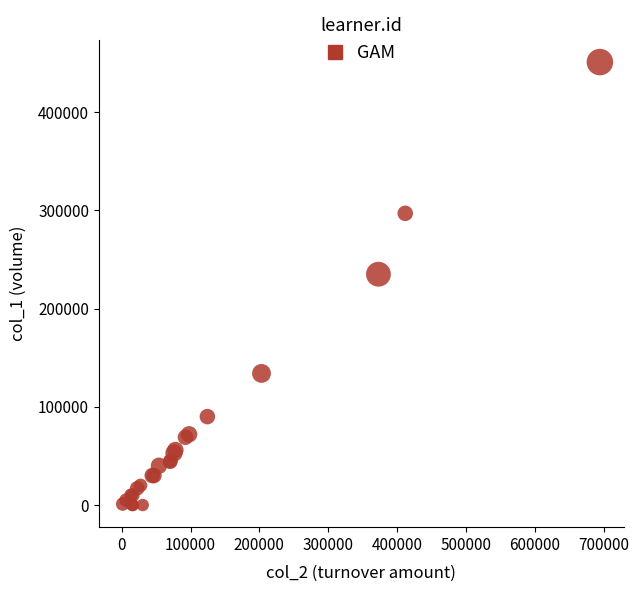

What Y value in the scatter plot is closest to 225500?

235000